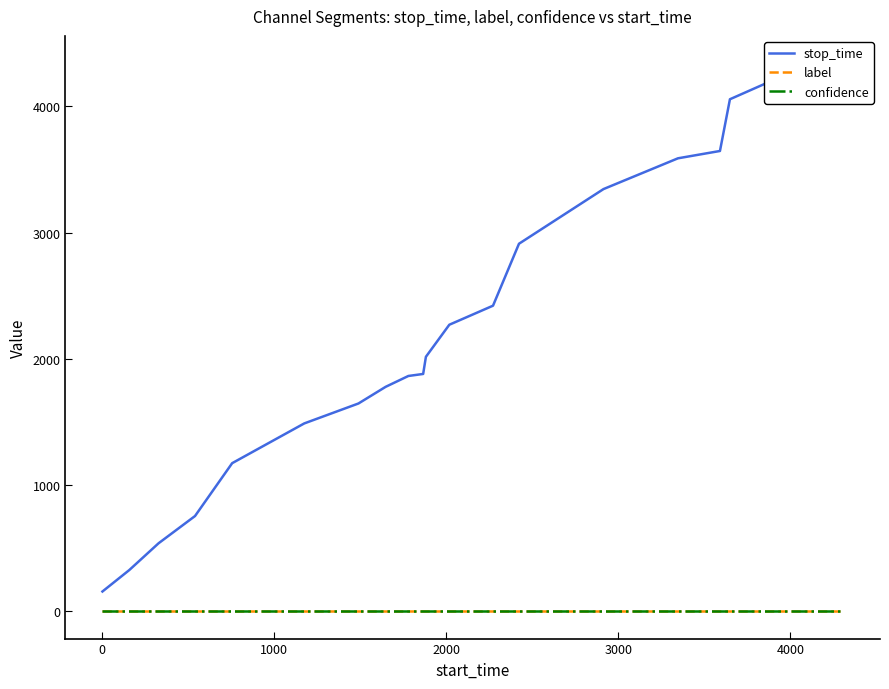

True or false: label and stop_time intersect in this chart.

False